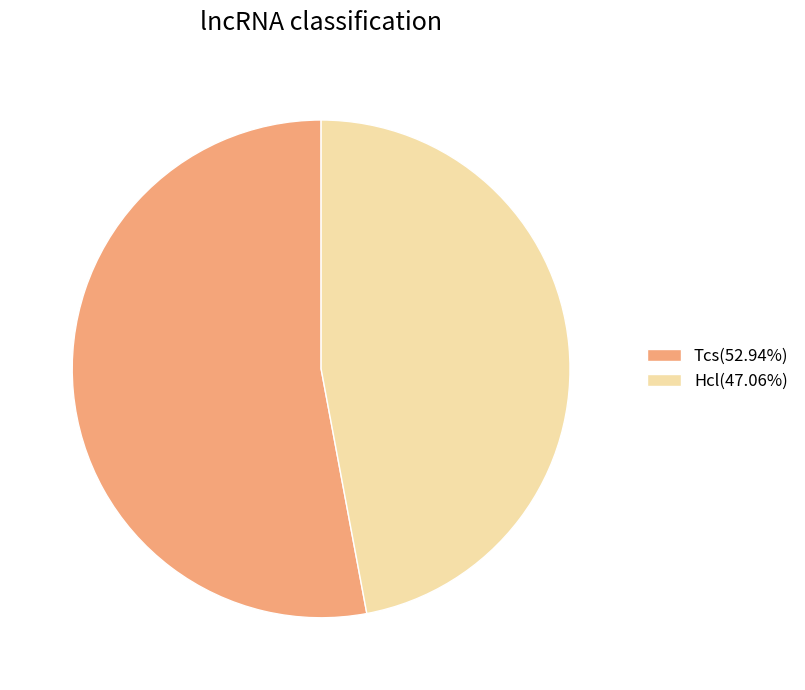

What is the smallest slice in the pie chart?

Hcl